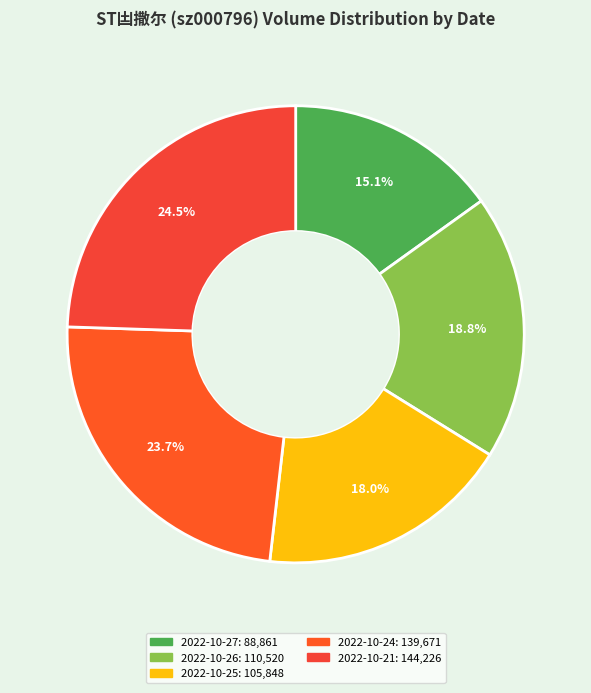

To the nearest percent, what portion does 2022-10-26 represent?

19%